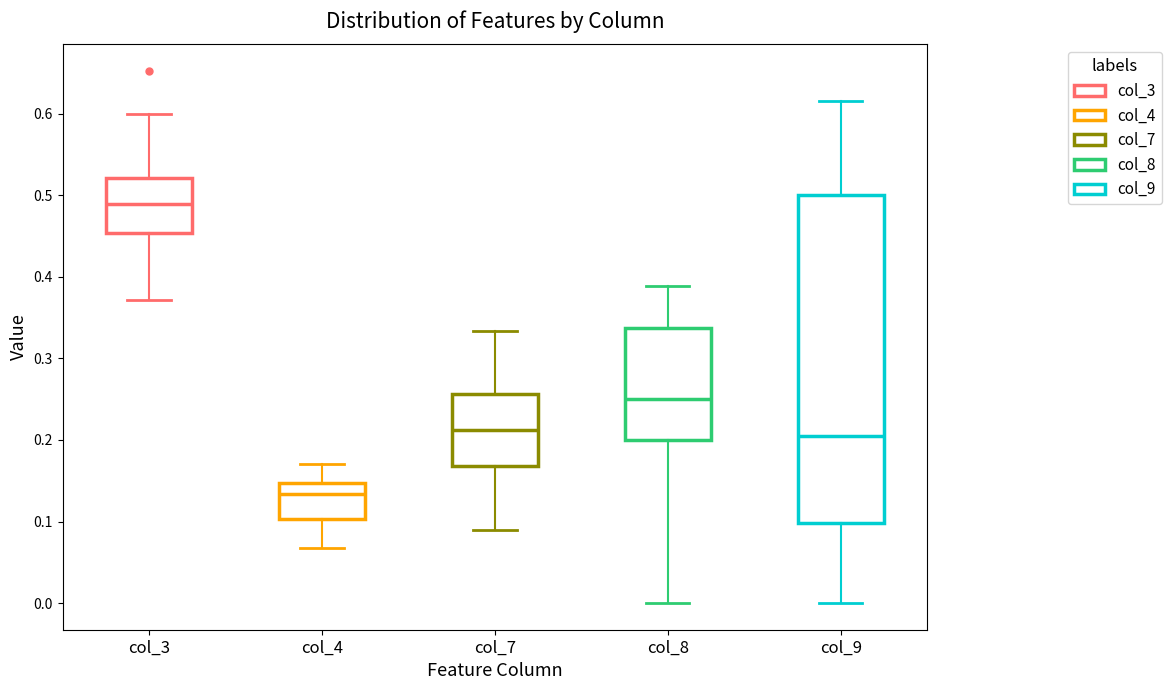

Reading left to right, transcribe this box plot: for each box, give where its median line is, the range the box spans, and where its two whiskers end, as read against the y-axis. The values are not printed on the chart, so give them approximately, as read against the axis.

col_3: median 0.49, box 0.45 to 0.52, whiskers 0.37 to 0.60
col_4: median 0.13, box 0.10 to 0.15, whiskers 0.07 to 0.17
col_7: median 0.21, box 0.17 to 0.26, whiskers 0.09 to 0.33
col_8: median 0.25, box 0.20 to 0.34, whiskers 0.00 to 0.39
col_9: median 0.21, box 0.10 to 0.50, whiskers 0.00 to 0.62